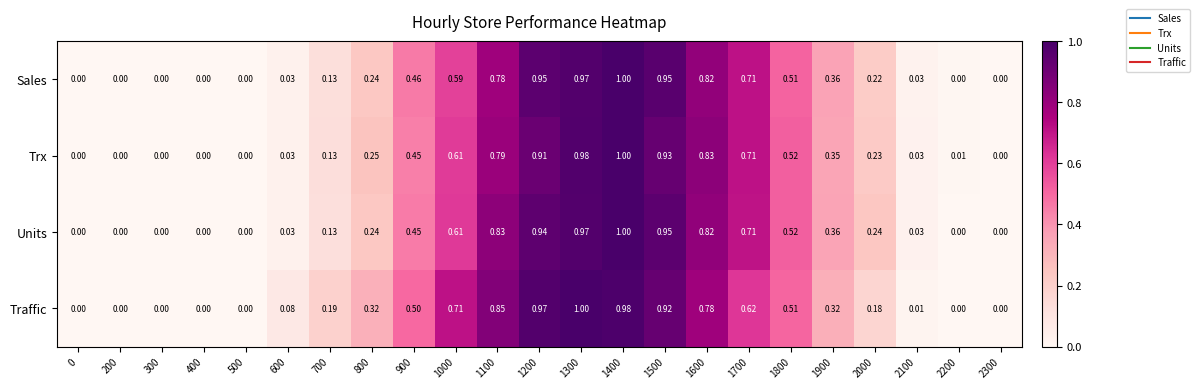

Which series has the largest total across all categories?

Traffic